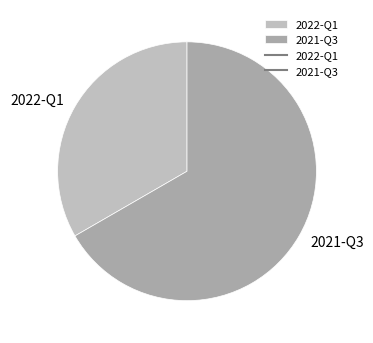

How many segments does this pie chart have?

2